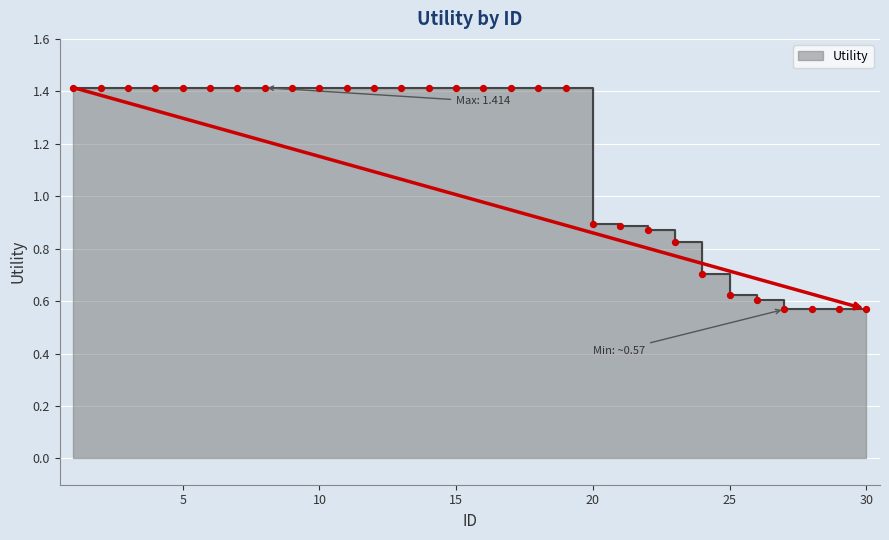

What is the ratio of the value at 25 to the value at 17?

0.4